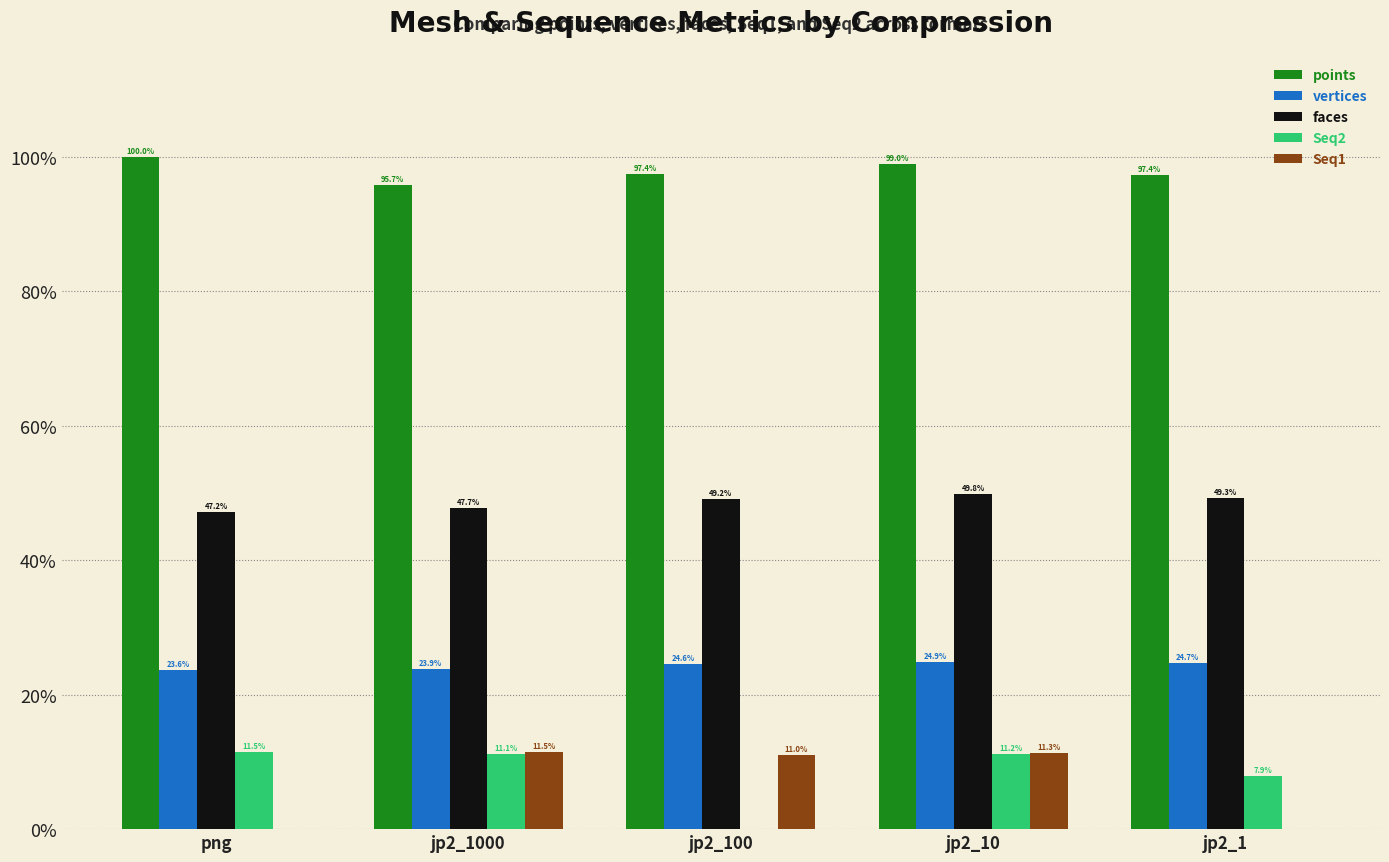

Are the bars grouped side by side (vs. stacked)?

Yes